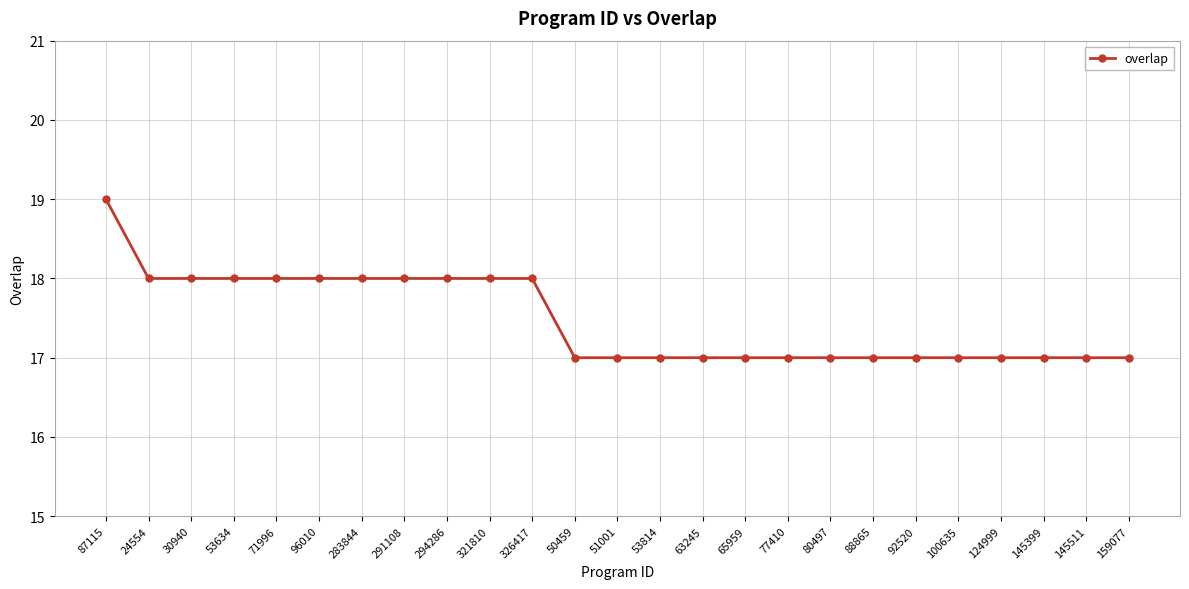

Which category has the highest value across all series?

87115